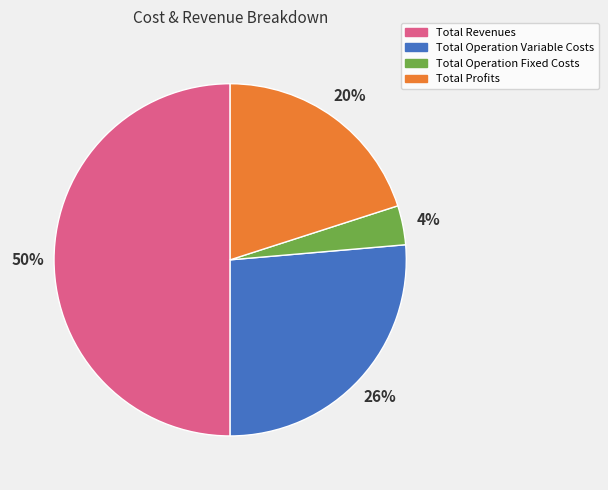

Is the sum of Total Operation Variable Costs and Total Profits greater than half?

No